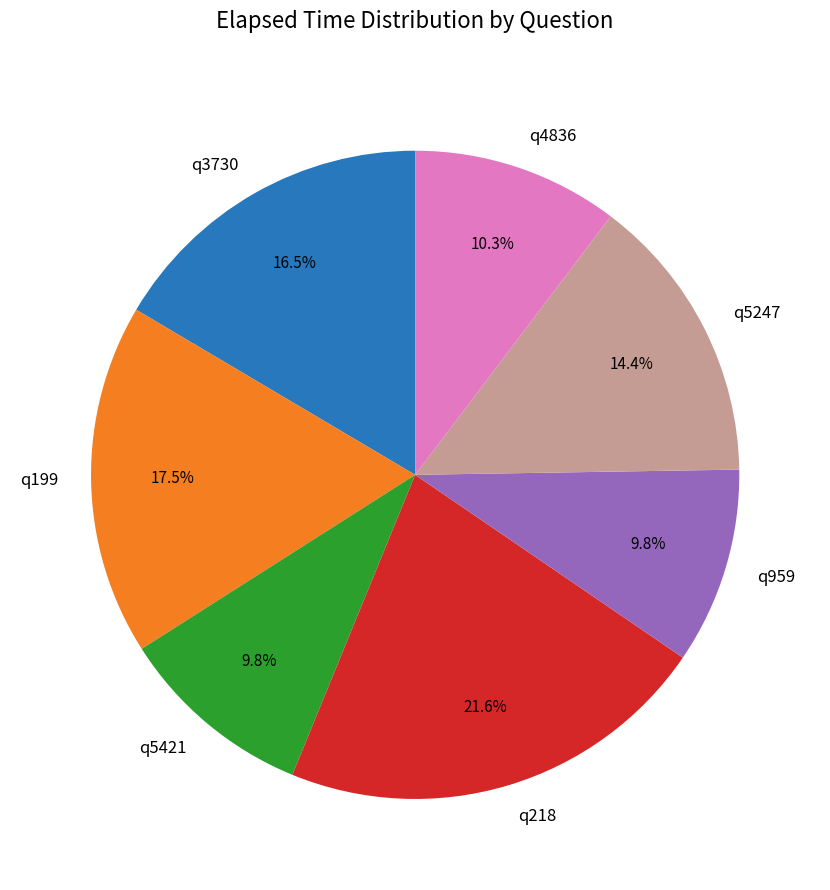

What percentage is NOT represented by q5247?

85.6%